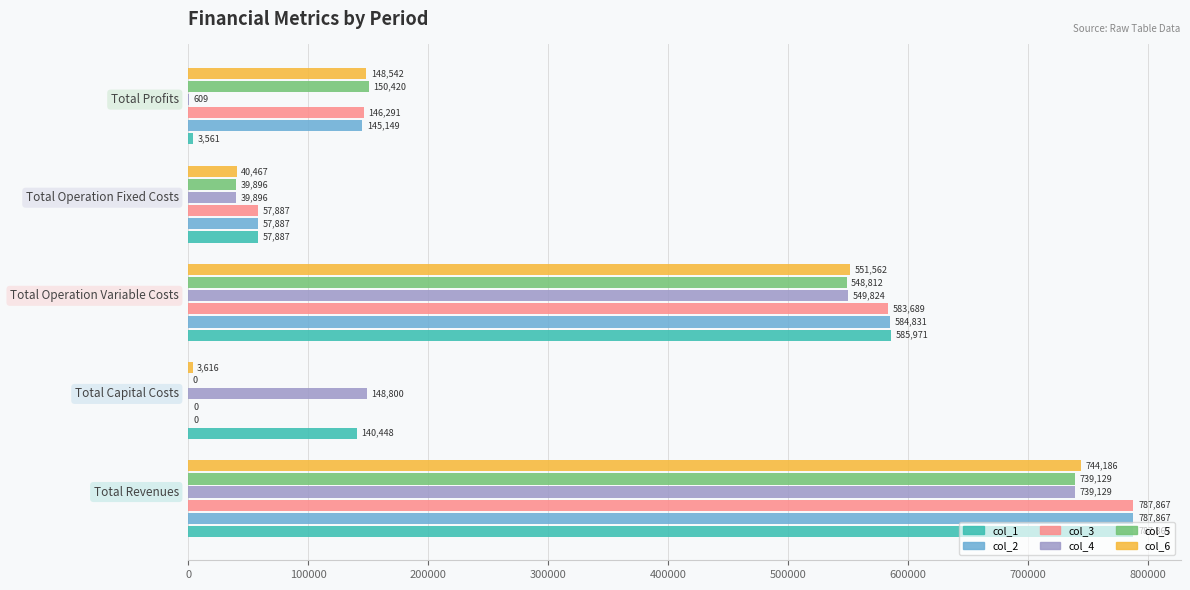

What are all the series names shown in the legend?

col_1, col_2, col_3, col_4, col_5, col_6